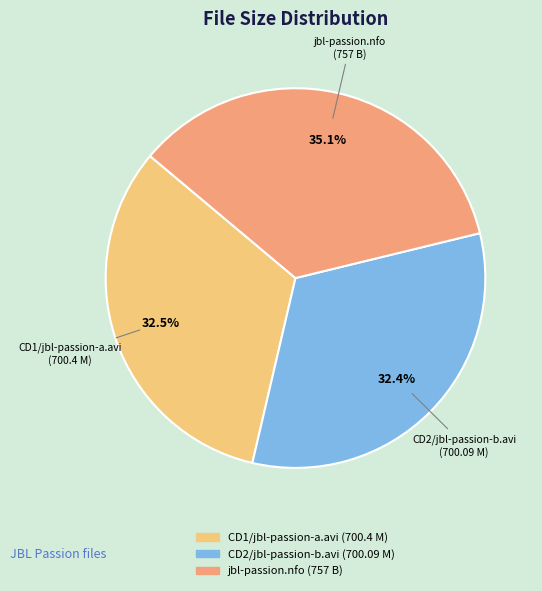

Approximately how many times larger is the value at CD1/jbl-passion-a.avi (700.4 M) compared to jbl-passion.nfo (757 B)?

0.9